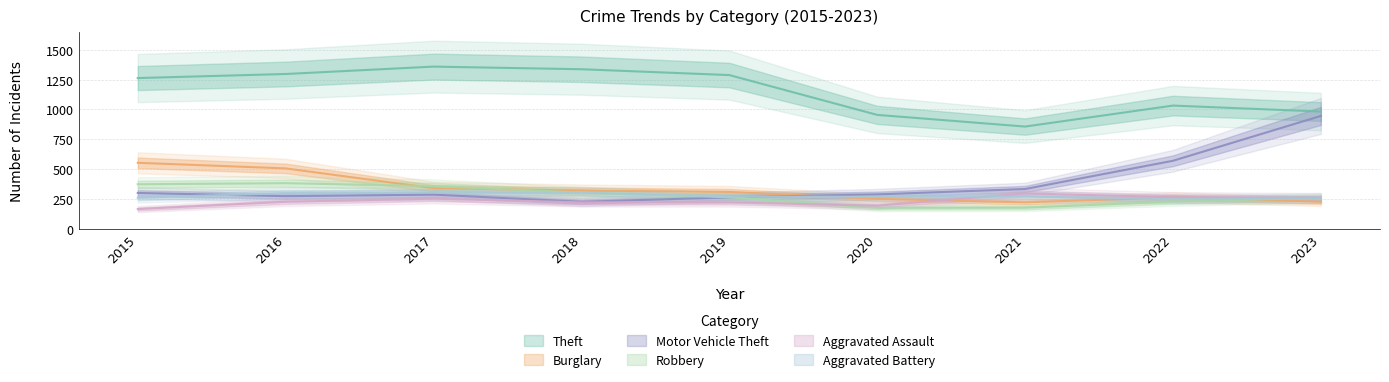

At which category does the chart reach its peak across all series?

2017